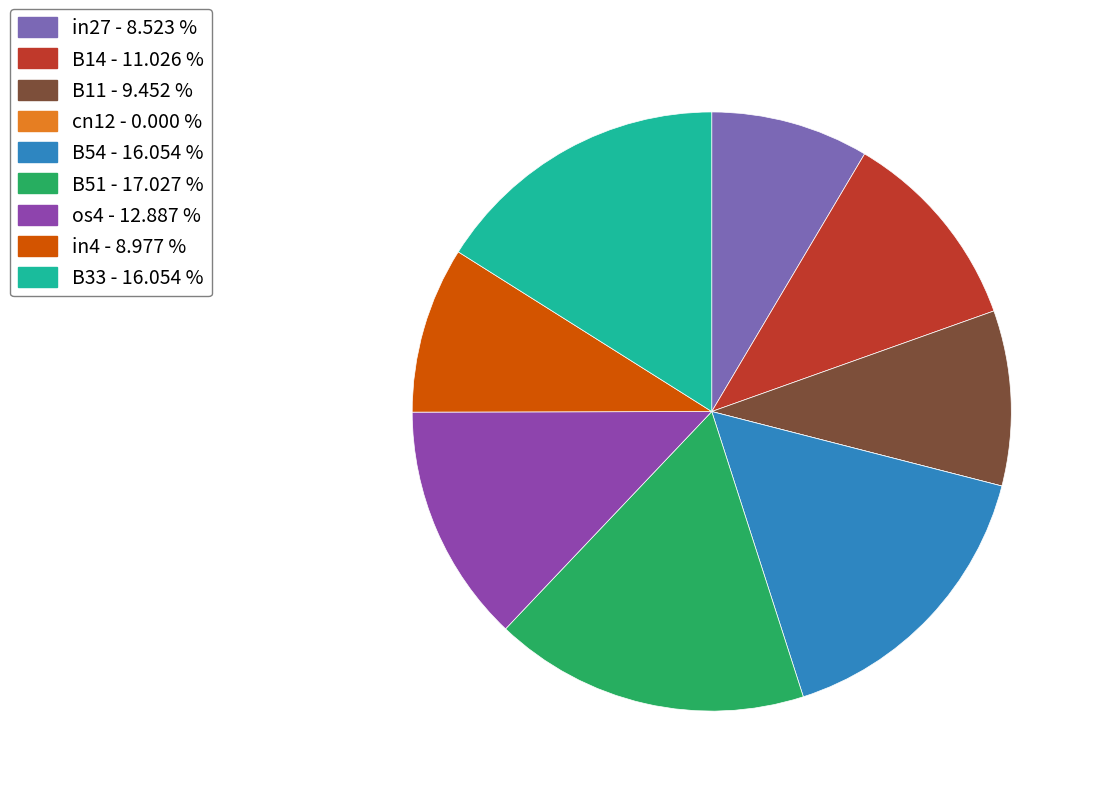

Is there any slice that represents more than half of the pie?

No